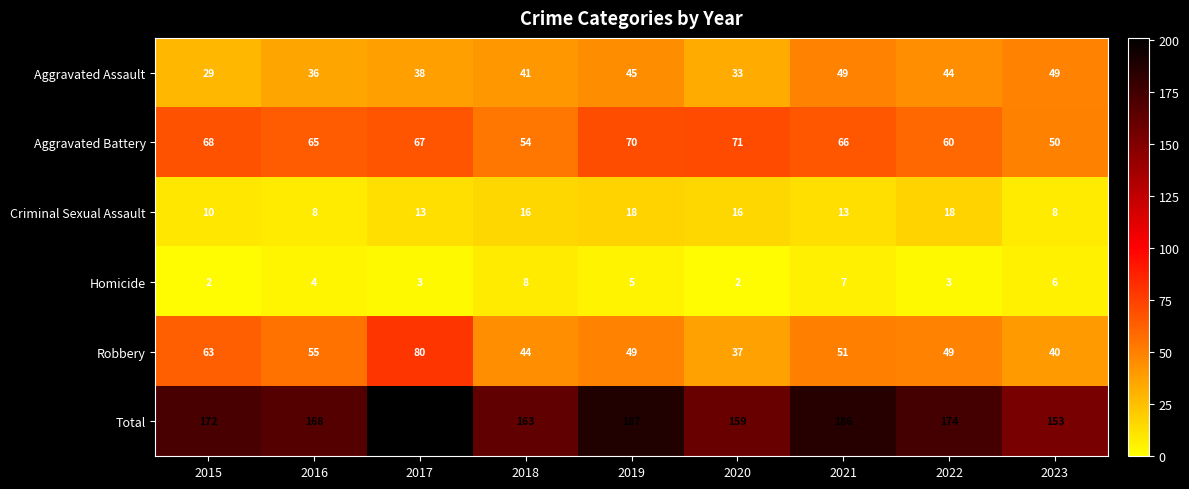

What is the spread (max minus min) of values at 2018?

155